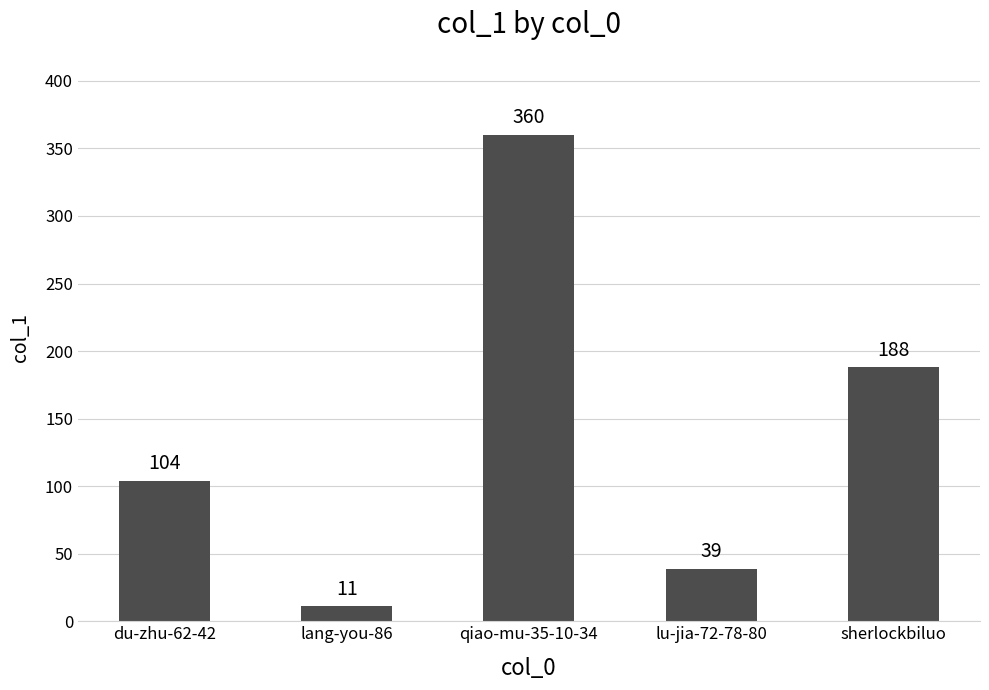

What is the label of the 5th bar from the left?

sherlockbiluo